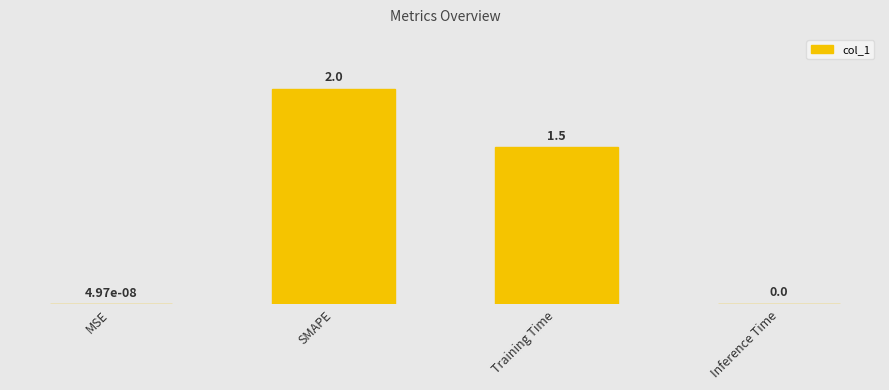

Reading right to left, extract all data points from this chart.

0.0	1.5	2.0	0.0